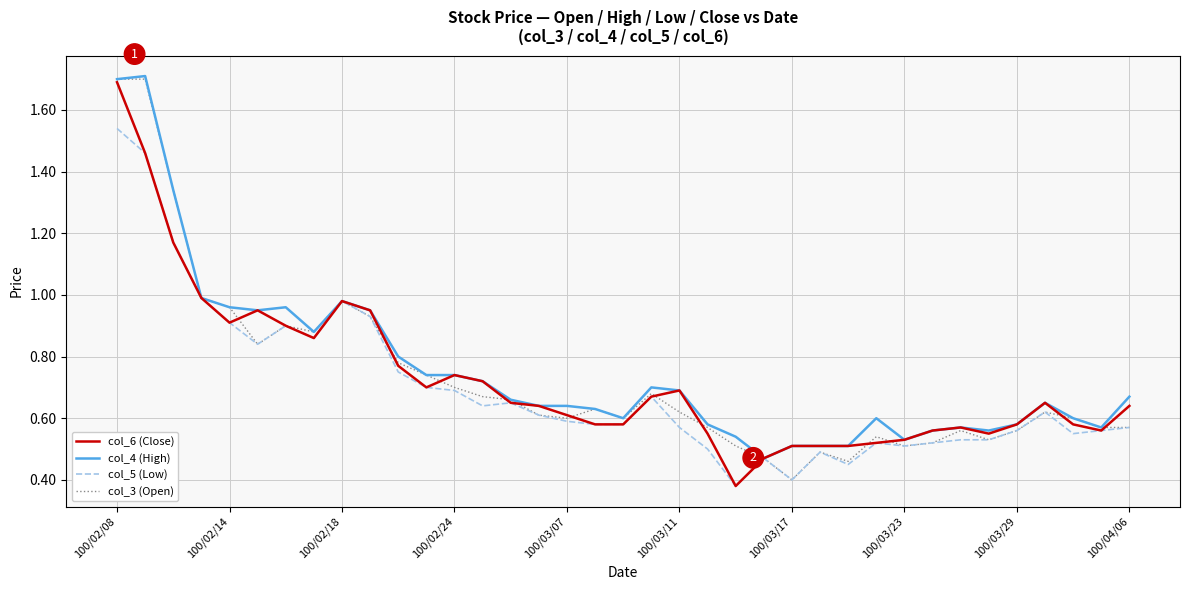

What is the maximum value for col_6 (Close)?

1.7